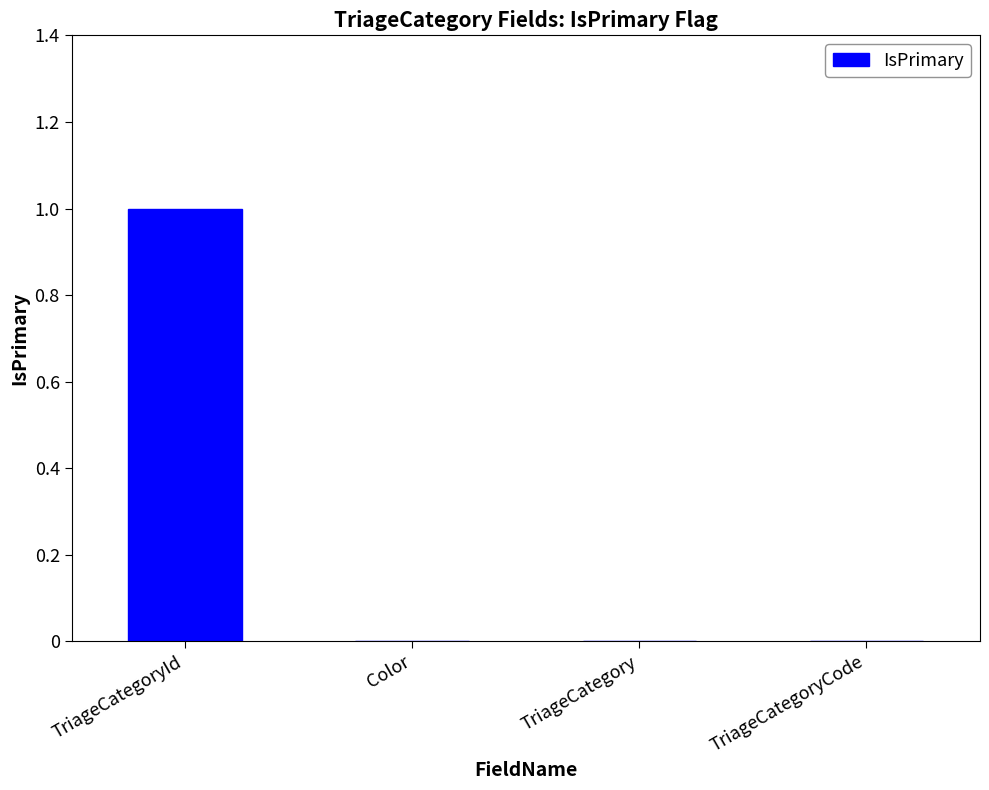

Is it true that the value at TriageCategoryId is 2?

False